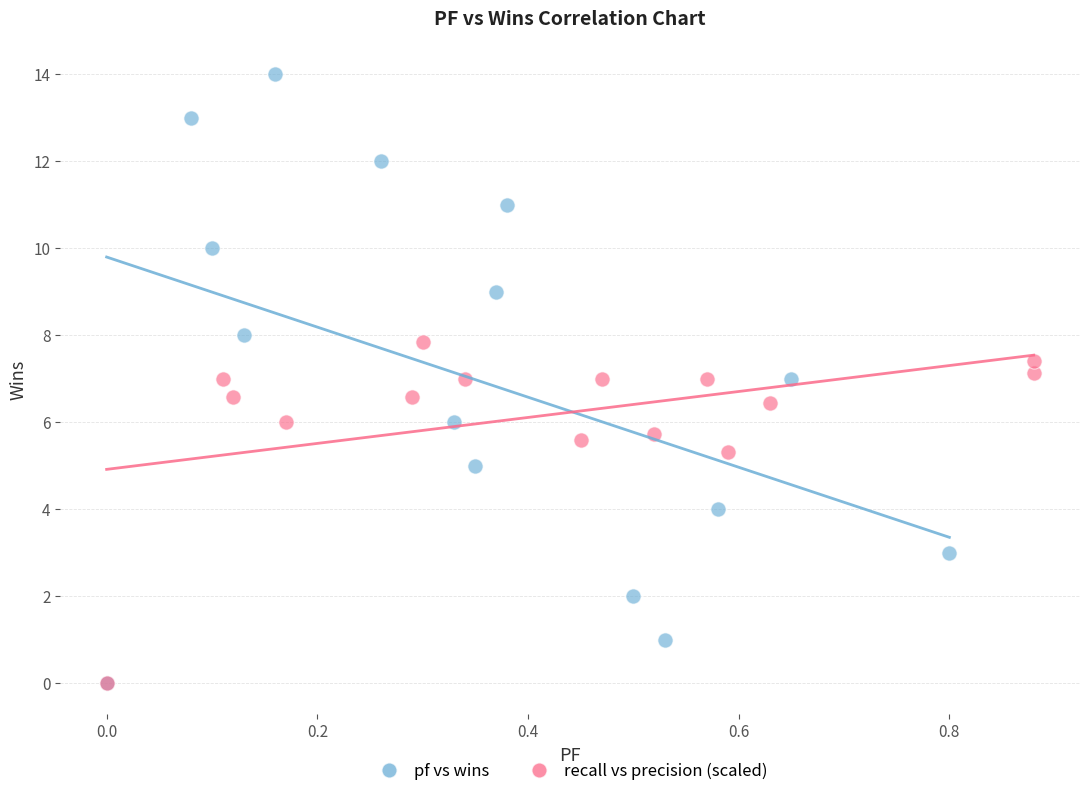

Which series has the largest Y range (max minus min)?

pf vs wins